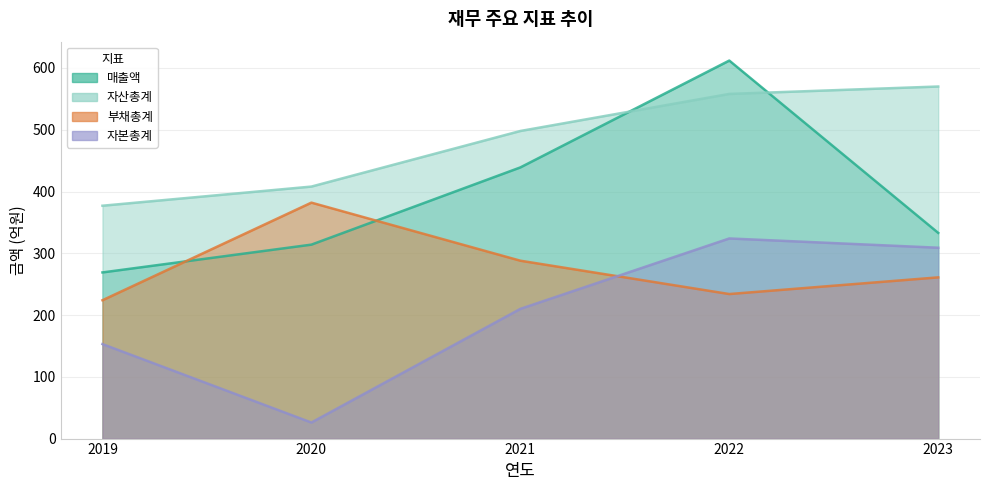

What is the minimum value for 매출액?

269